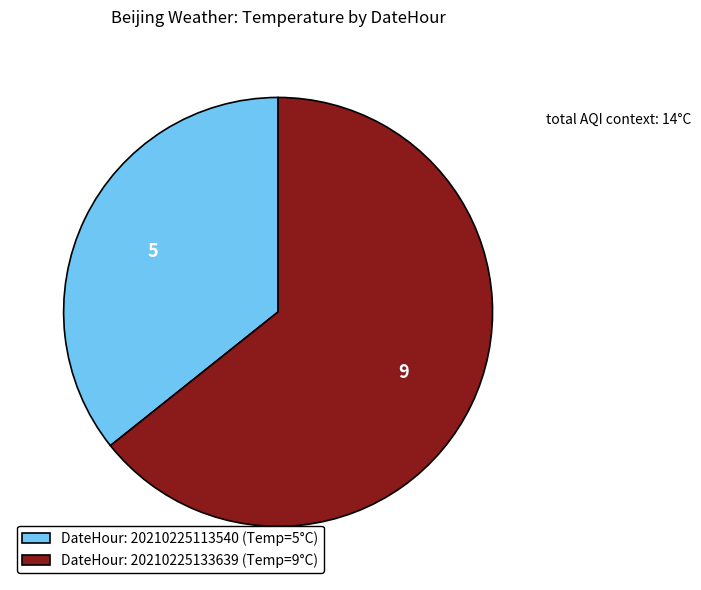

How many slices are in this pie chart?

2